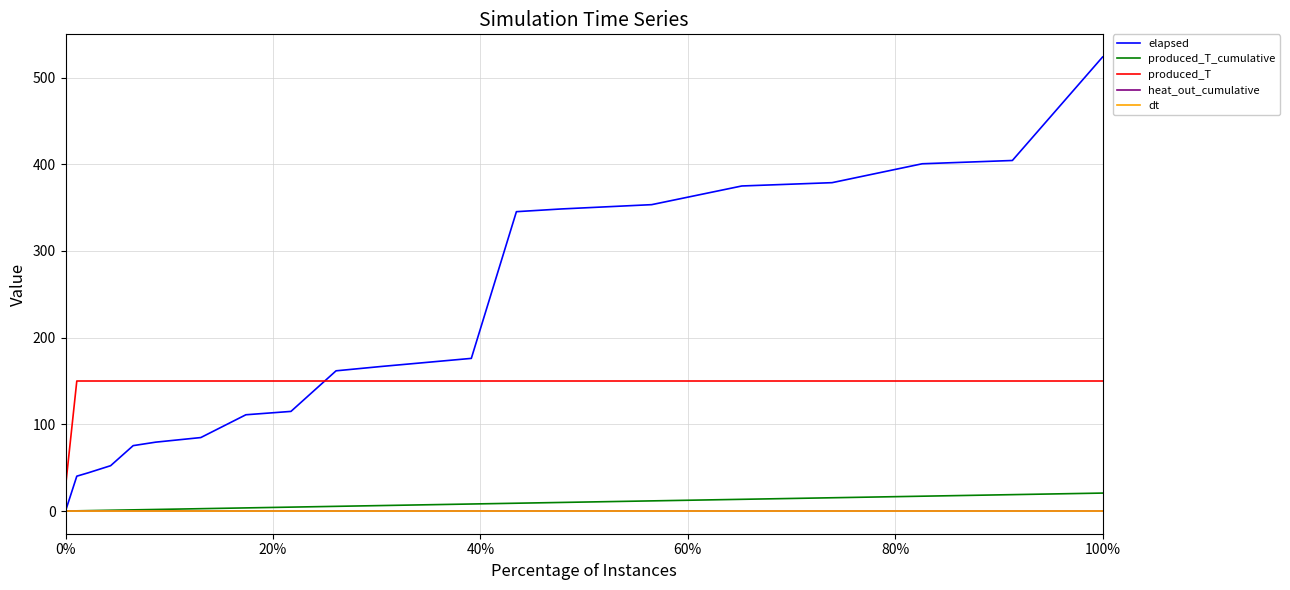

Which series has the largest total across all categories?

elapsed